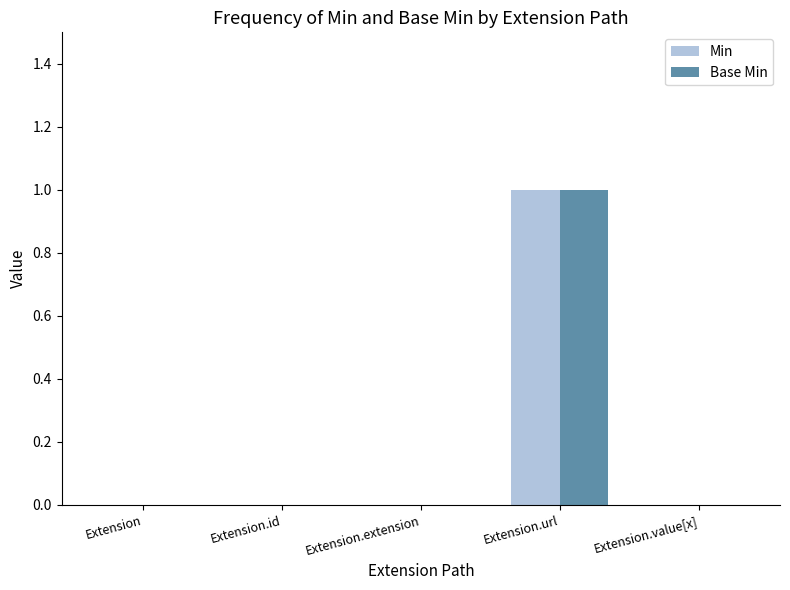

Reading left to right, what are all the values shown in this chart?

Min: Extension=0	Extension.id=0	Extension.extension=0	Extension.url=1	Extension.value[x]=0
Base Min: Extension=0	Extension.id=0	Extension.extension=0	Extension.url=1	Extension.value[x]=0